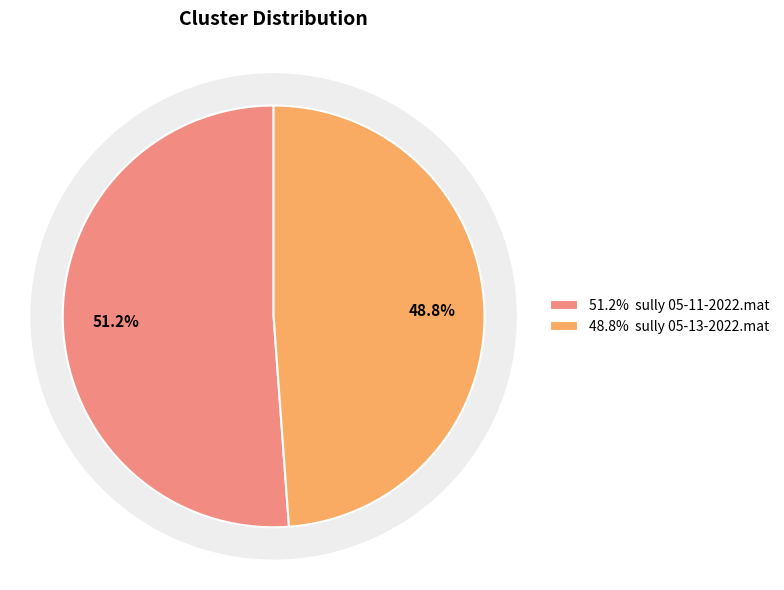

To the nearest percent, what is the difference between the sully 05-11-2022.mat and sully 05-13-2022.mat slice percentages?

2%